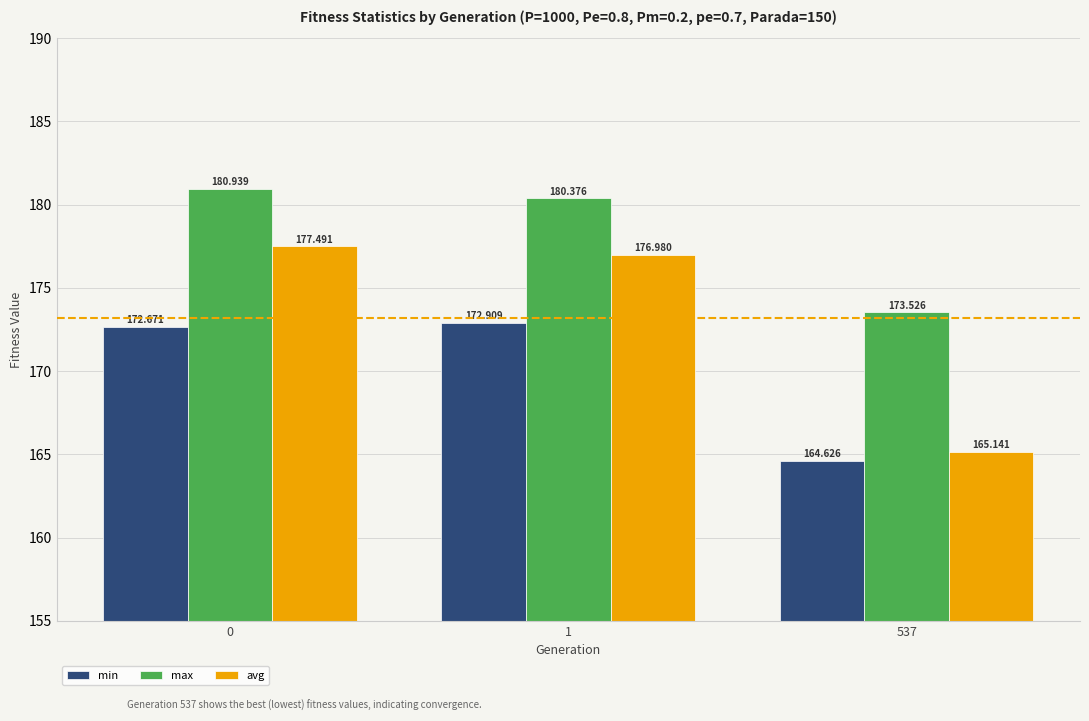

List the labels in order of avg value, smallest first.

537, 1, 0